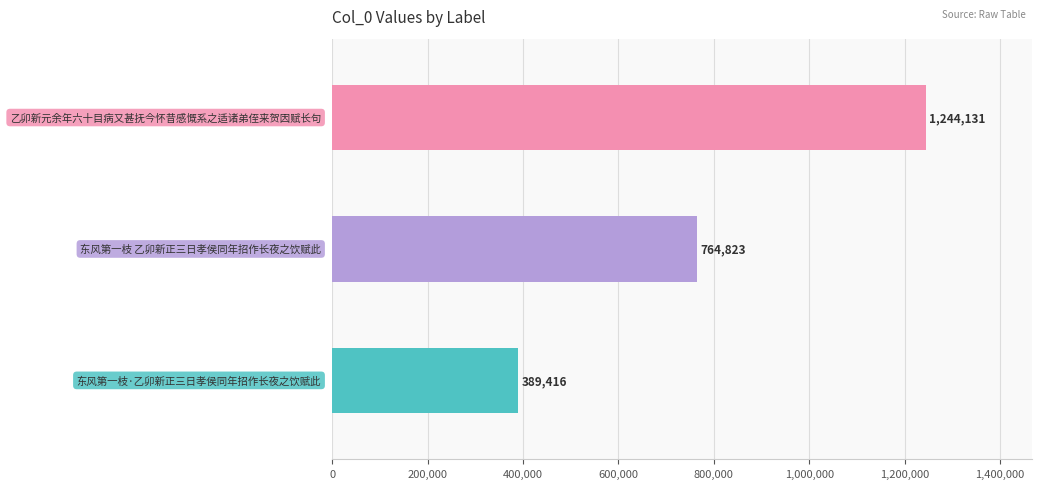

What is the difference between the maximum and second lowest values?

479308